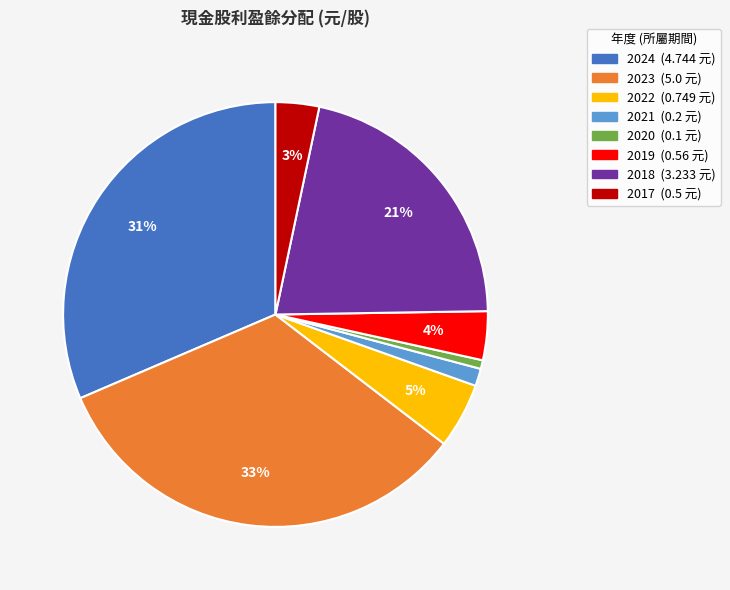

How many segments does this pie chart have?

8